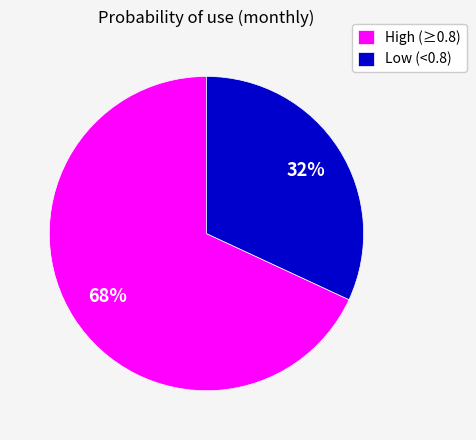

To the nearest percent, what portion does Low (<0.8) represent?

32%